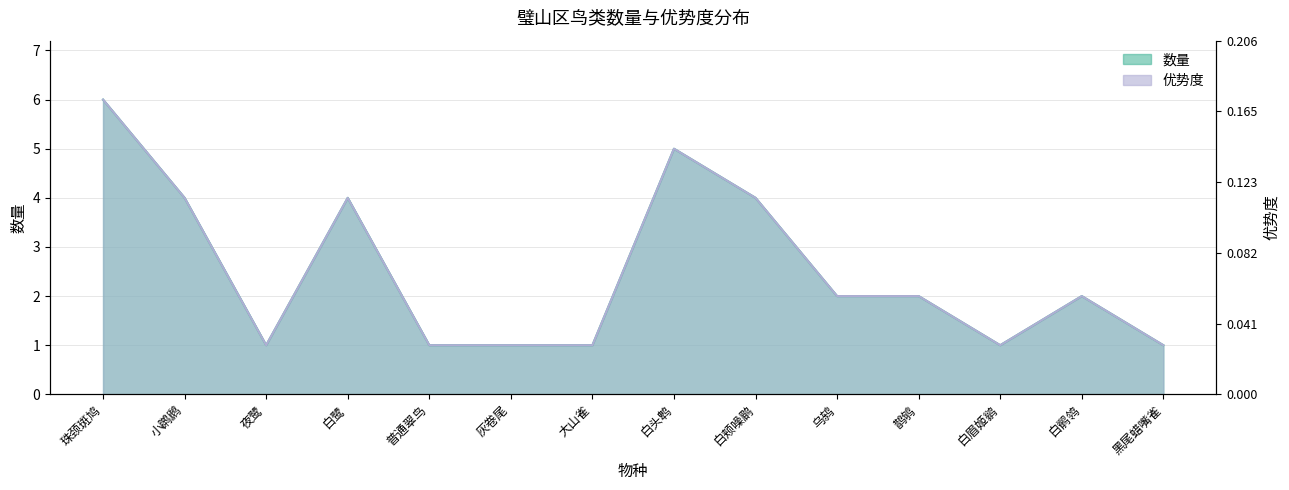

What are all the series names shown in the legend?

数量, 优势度